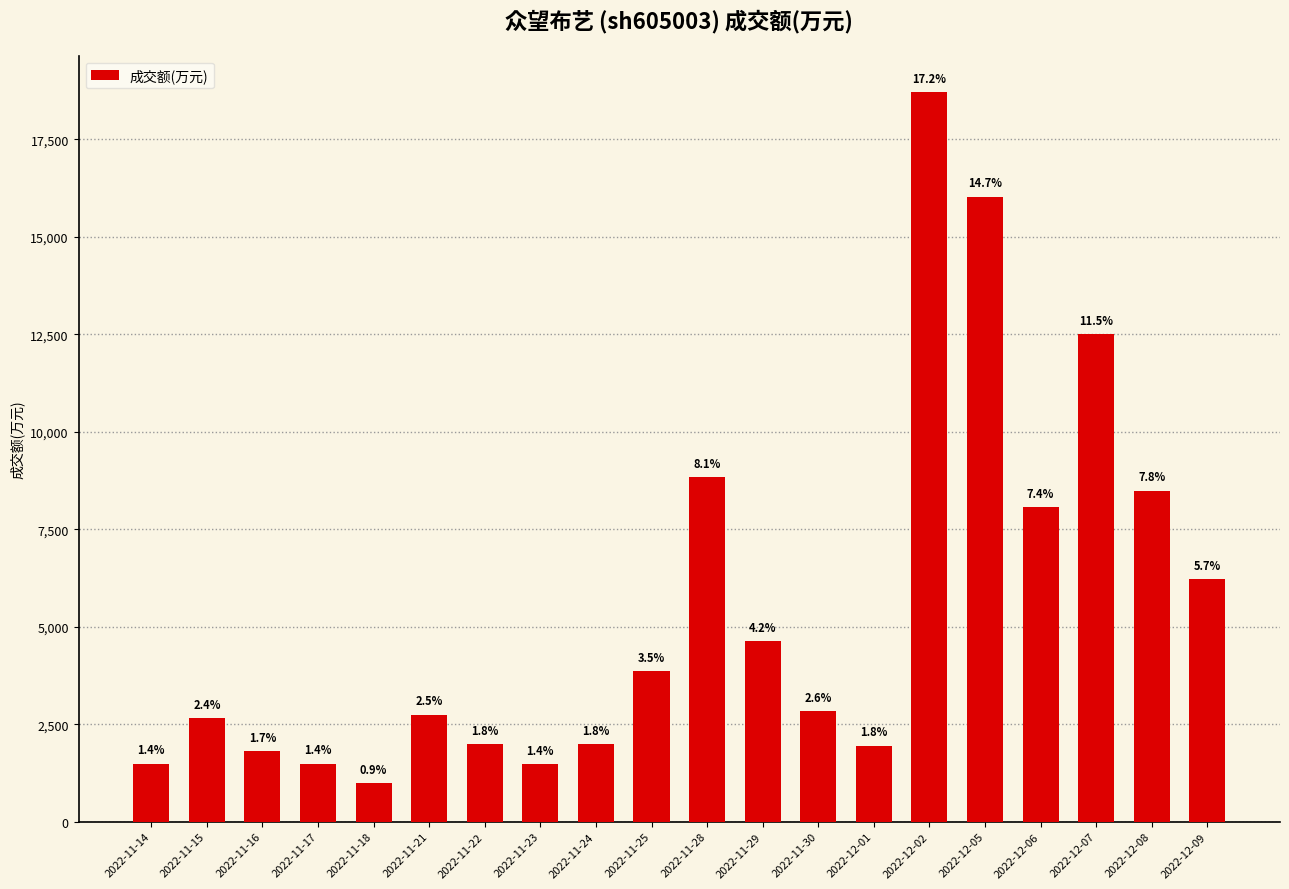

Which label corresponds to the largest value in the chart?

2022-12-02